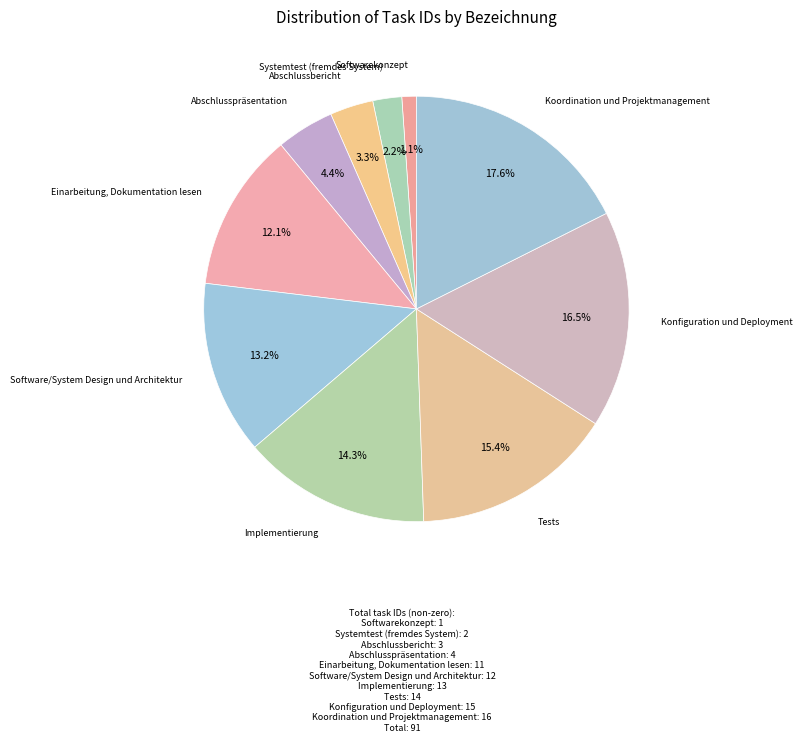

How many slices are in this pie chart?

10